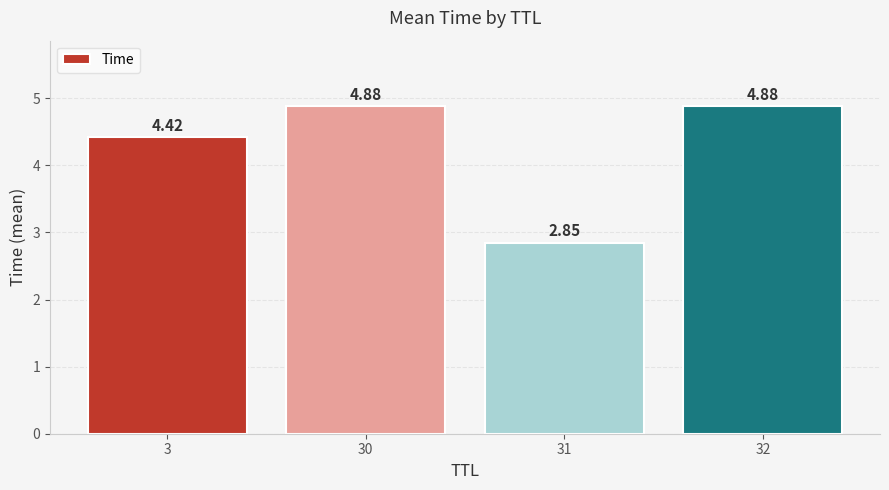

Which category has the lowest value across all series?

31